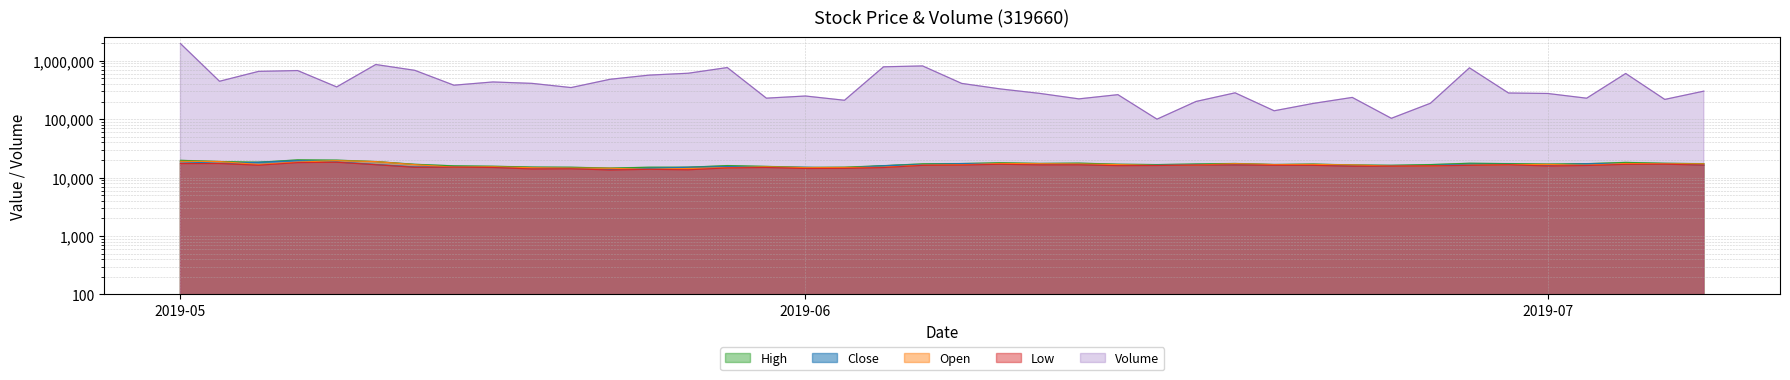

How many interior local valleys does the Open series have?

8